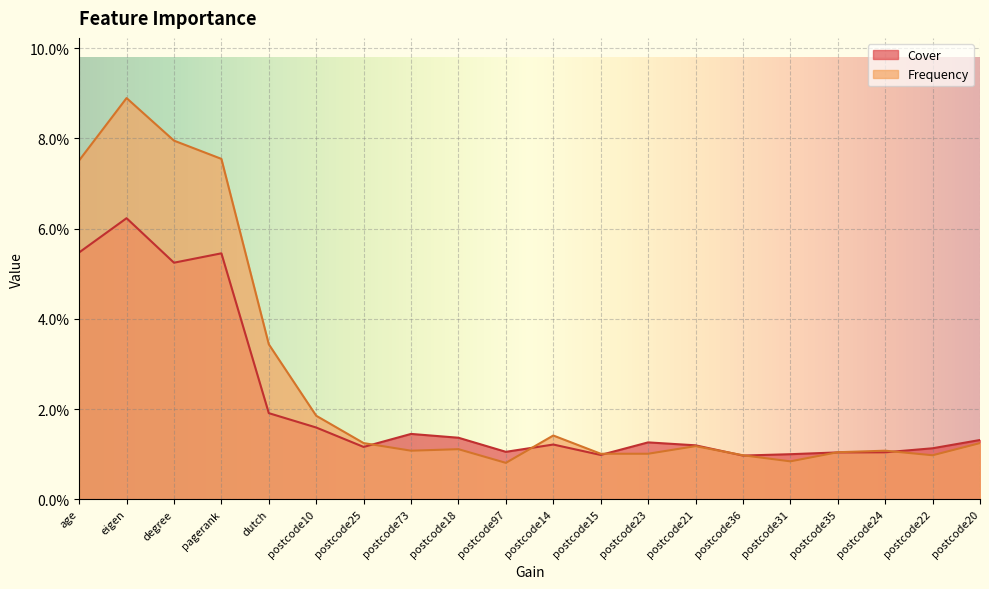

What are all the series names shown in the legend?

Cover, Frequency